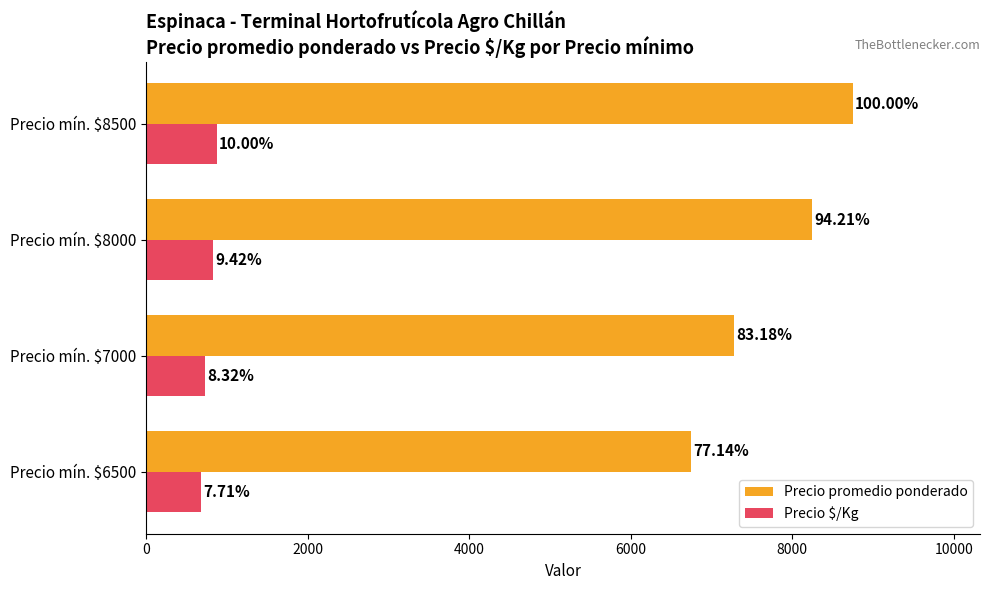

Rank the series by their average value, from highest to lowest.

Precio promedio ponderado, Precio $/Kg